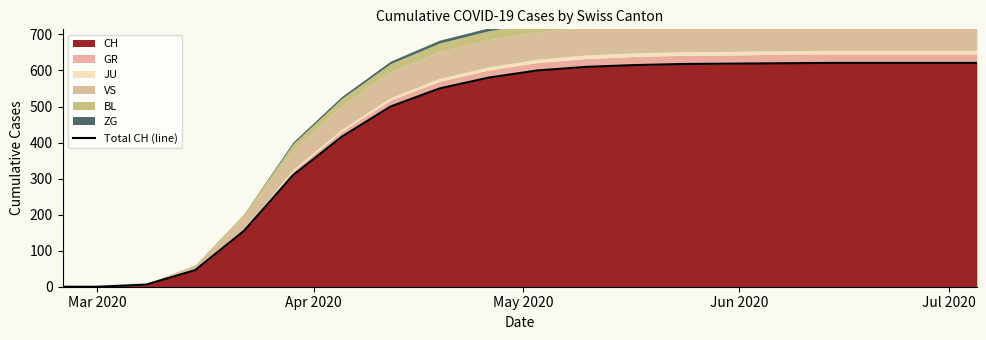

What is the maximum value shown in the chart?

621